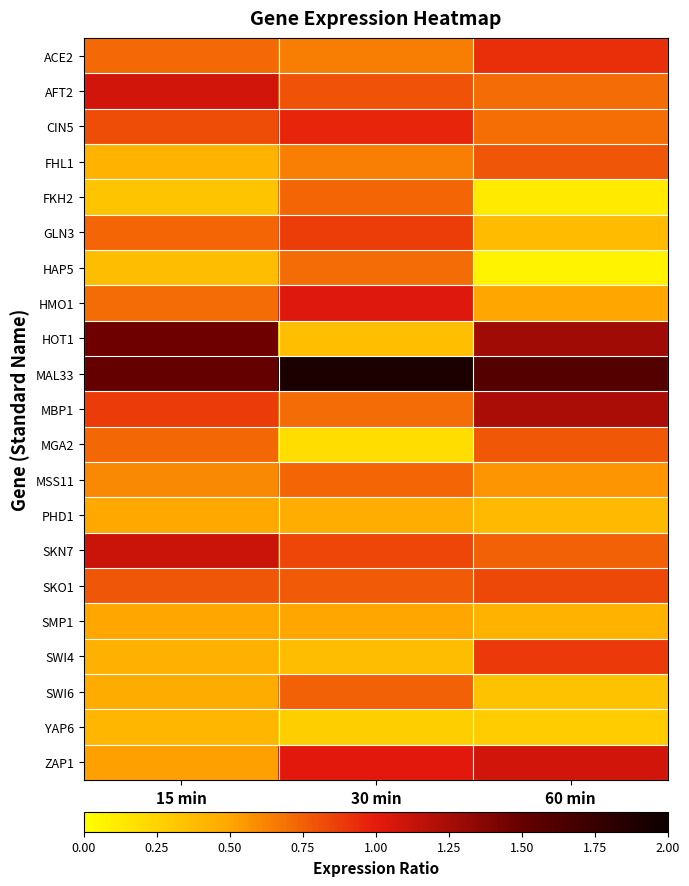

At how many categories does at least one series exceed 1?

3